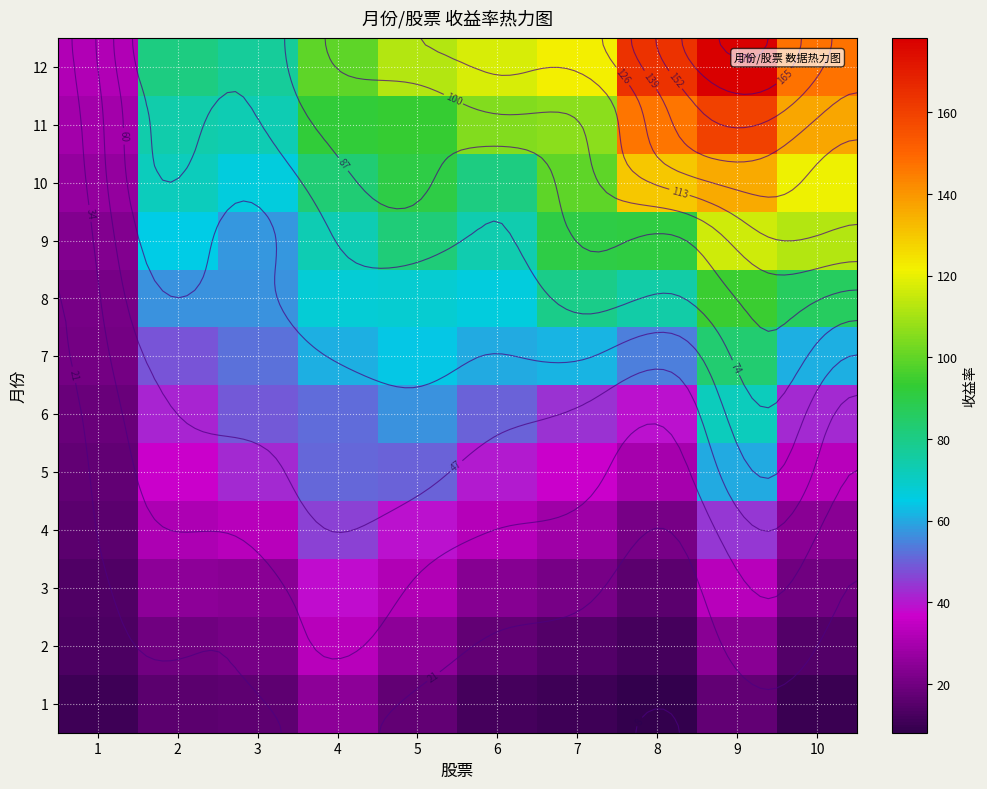

What is the lowest value of the 12 series?

31.5